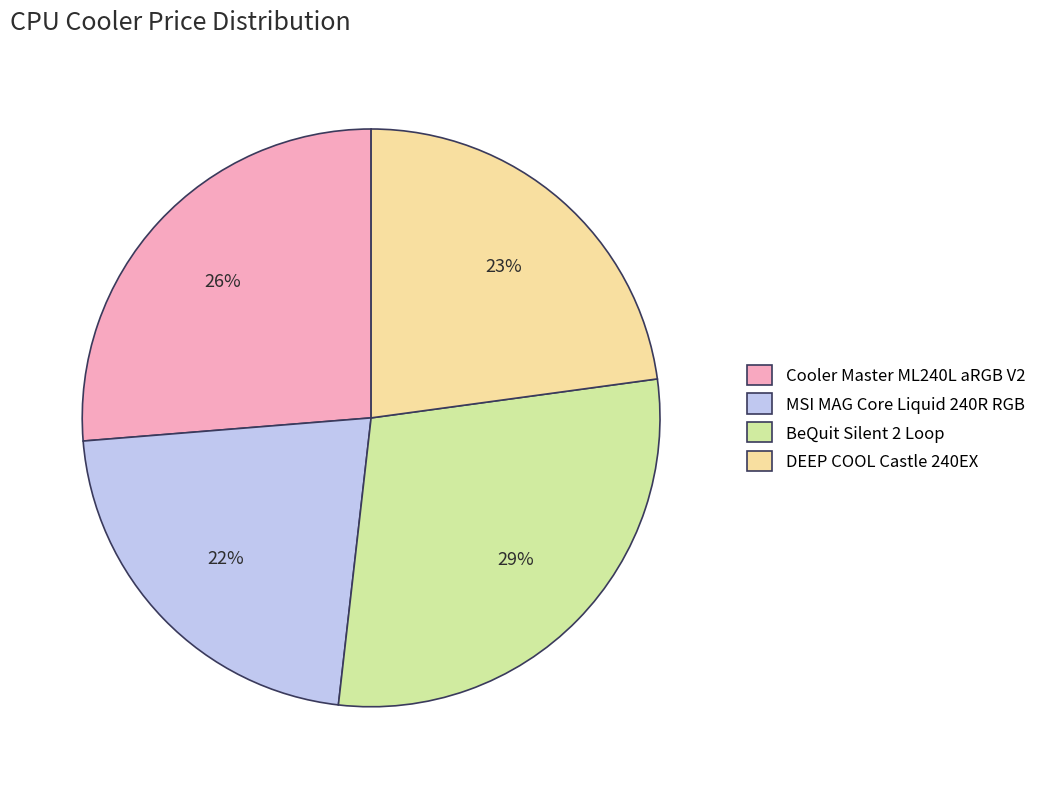

Which slice is the smallest?

MSI MAG Core Liquid 240R RGB